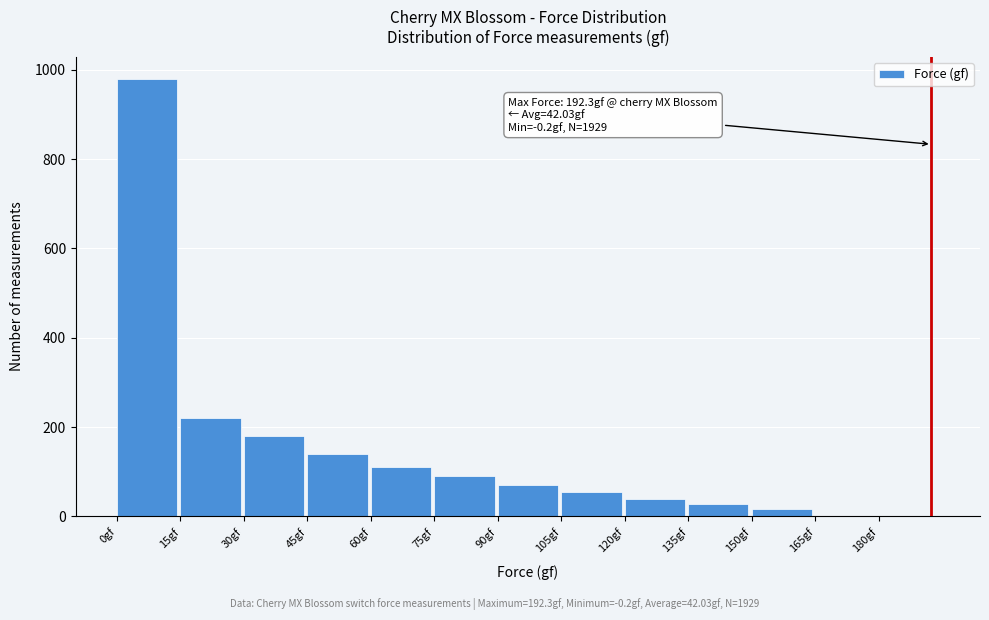

Reading left to right, what are all the values shown in this chart?

0gf=980	15gf=220	30gf=180	45gf=140	60gf=110	75gf=90	90gf=70	105gf=55	120gf=40	135gf=28	150gf=16	165gf=0	180gf=0